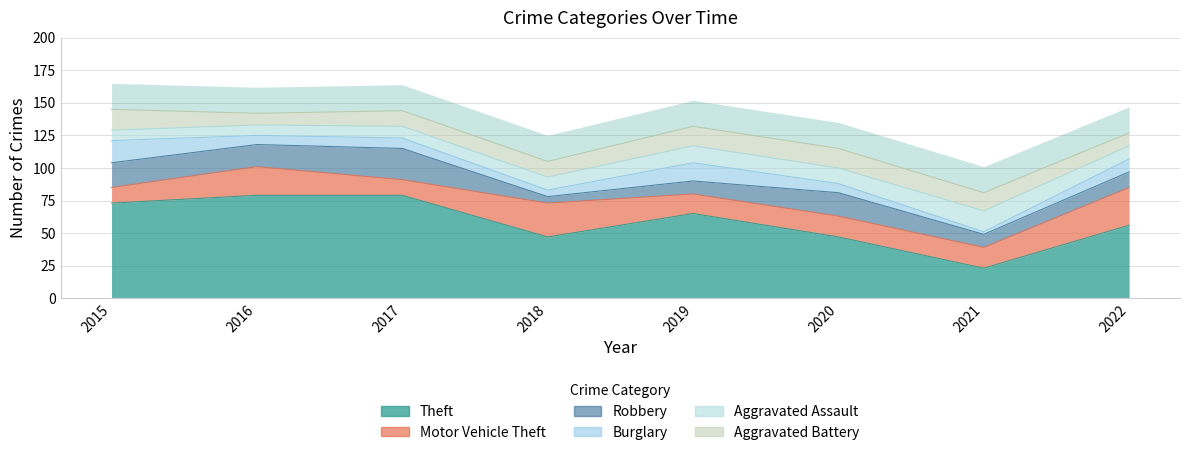

At how many categories does at least one series exceed 73?

2